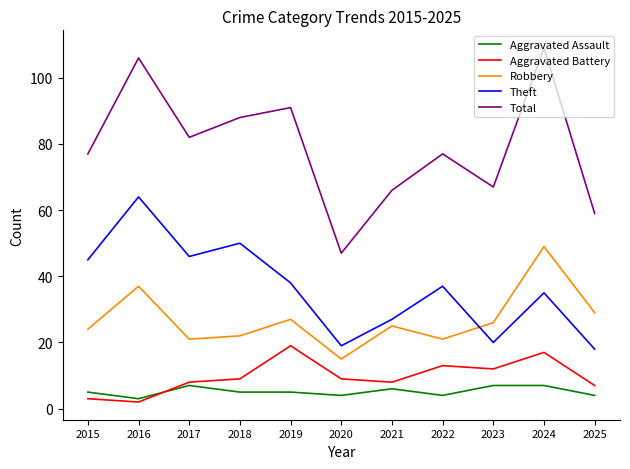

Which category has the lowest value in the Aggravated Assault series?

2016